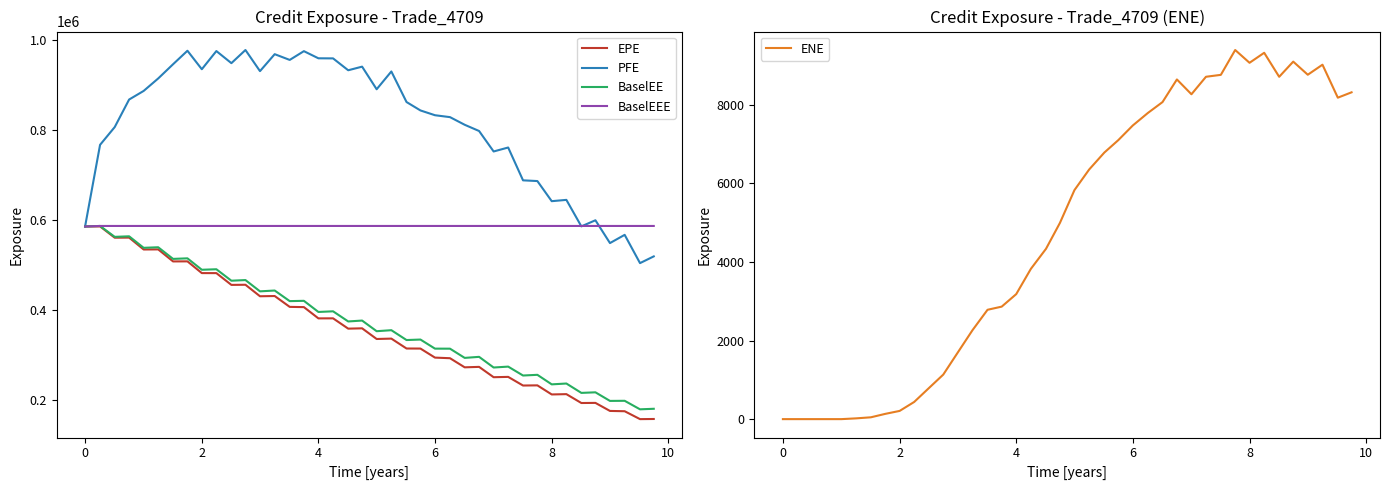

What is the sum of all BaselEEE values?

23492914